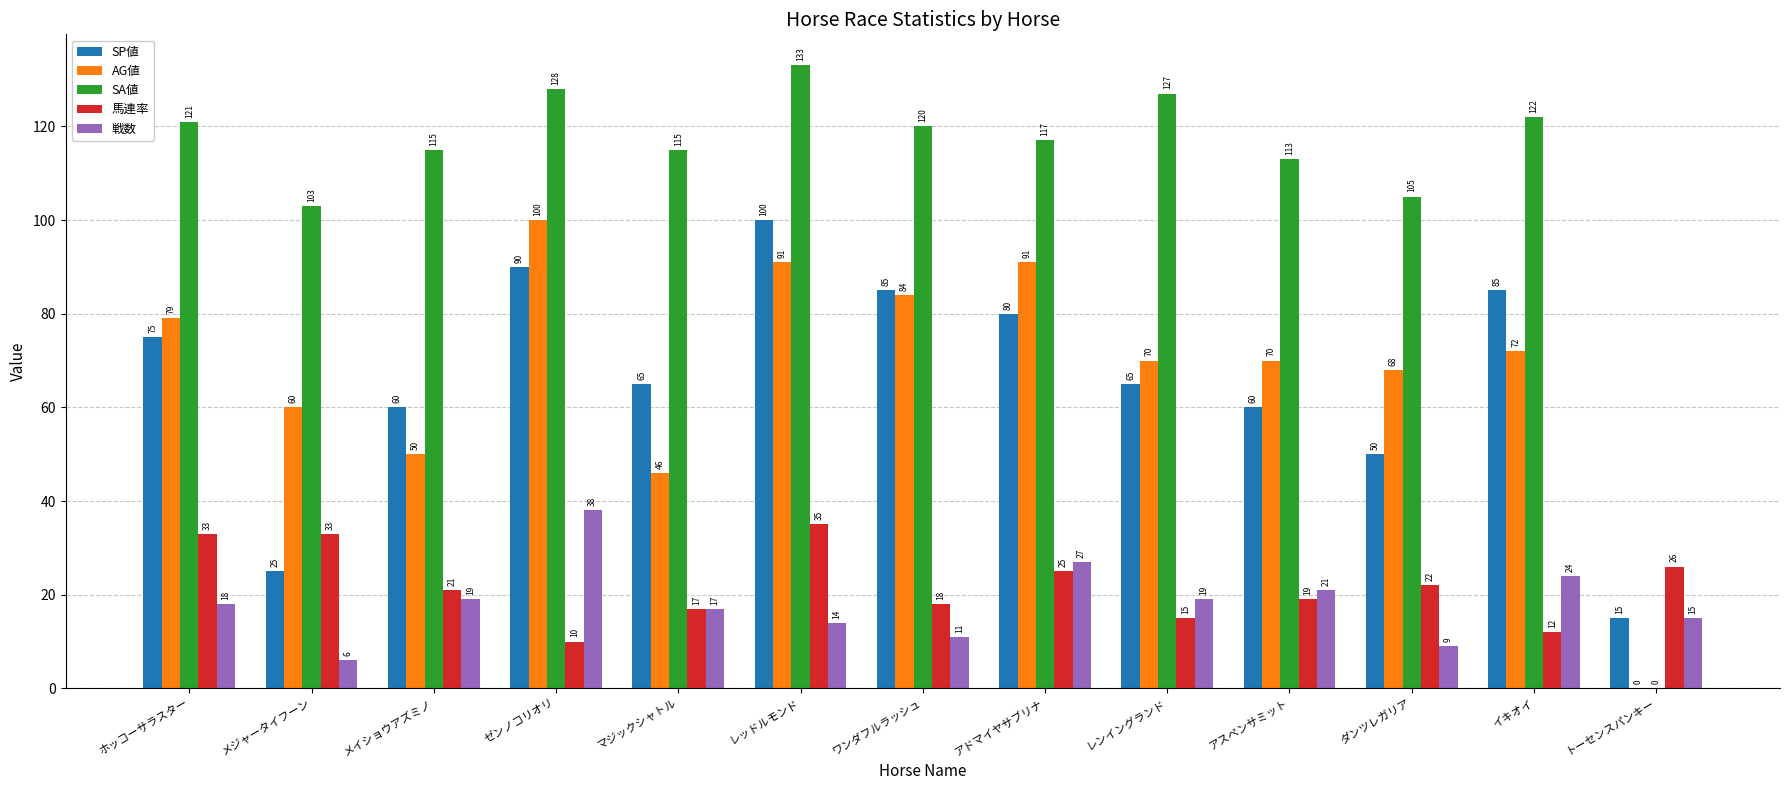

Is it true that 馬連率 equals 10 at メイショウアズミノ?

False